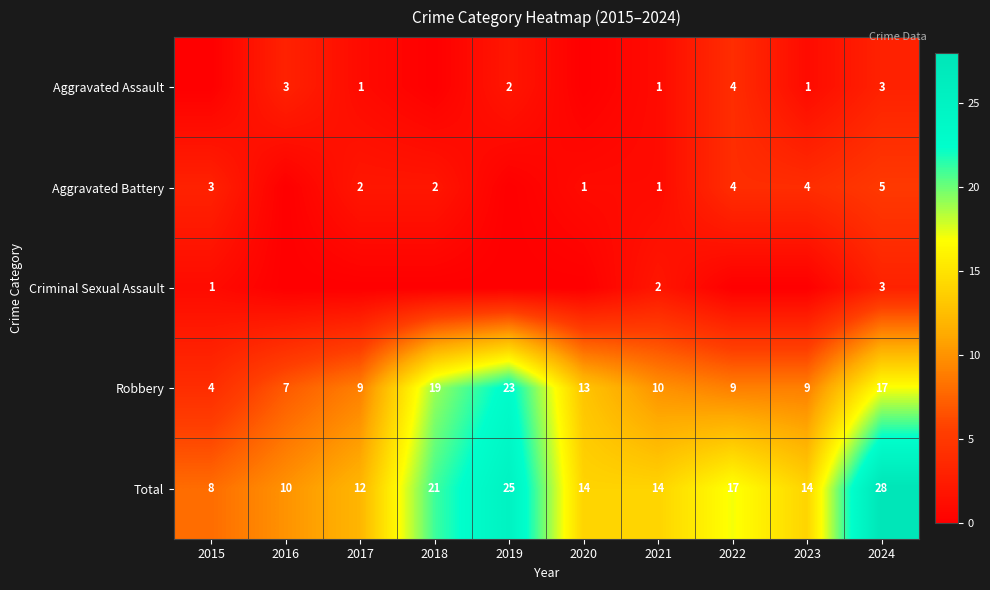

Where is Total nearest to the value 18?

2022